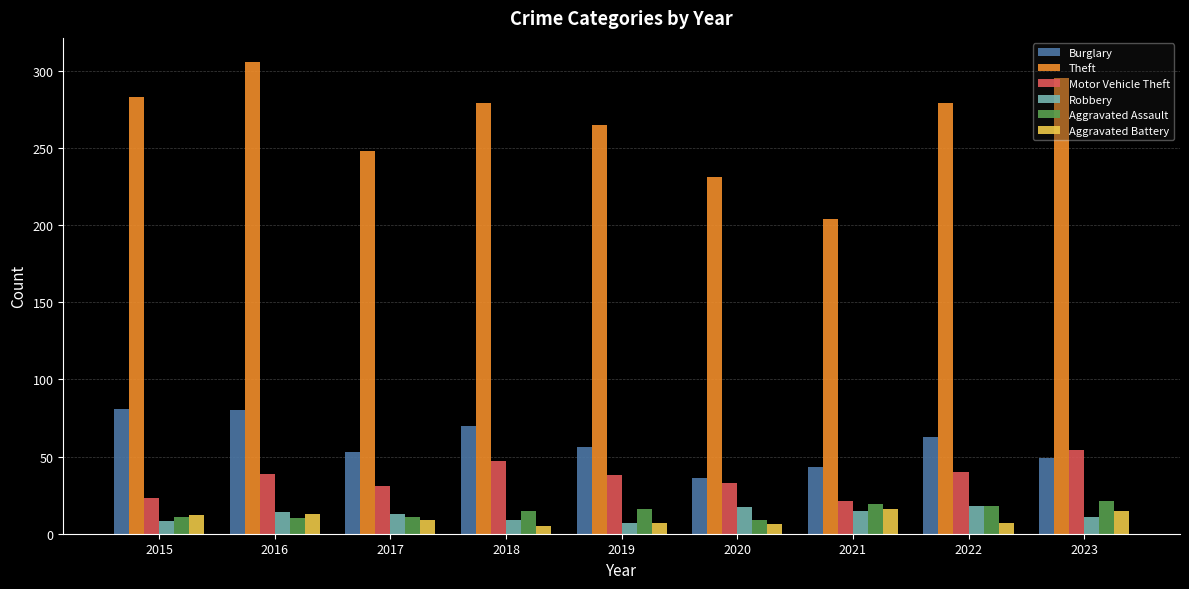

What is the maximum value for Burglary?

81